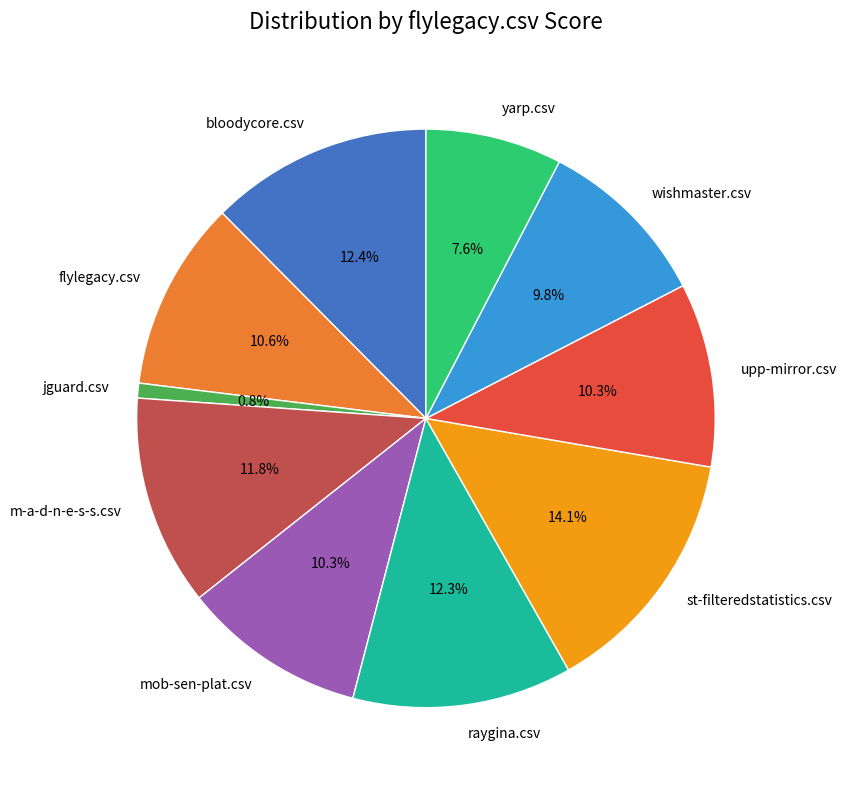

Count the number of slices in the pie.

10